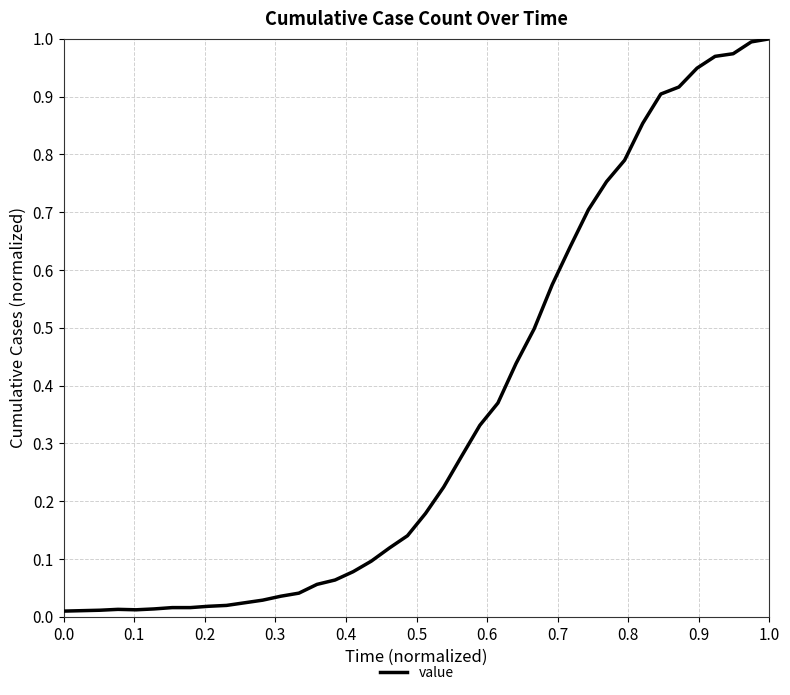

How many points are higher than both their immediate neighbors (excluding endpoints)?

1